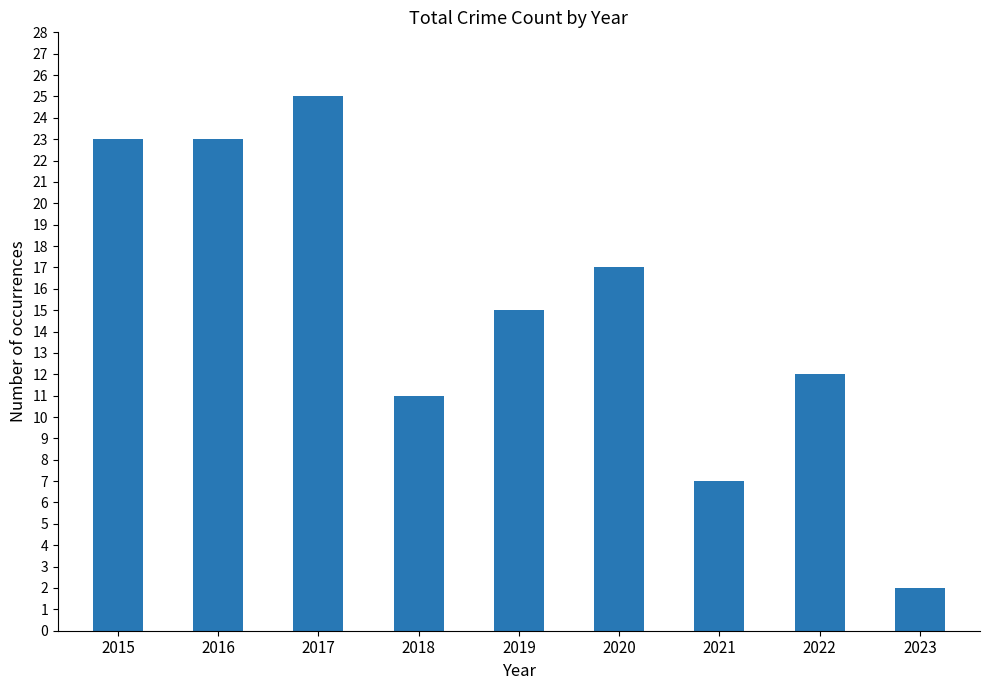

Reading left to right, extract all data points from this chart.

23	23	25	11	15	17	7	12	2